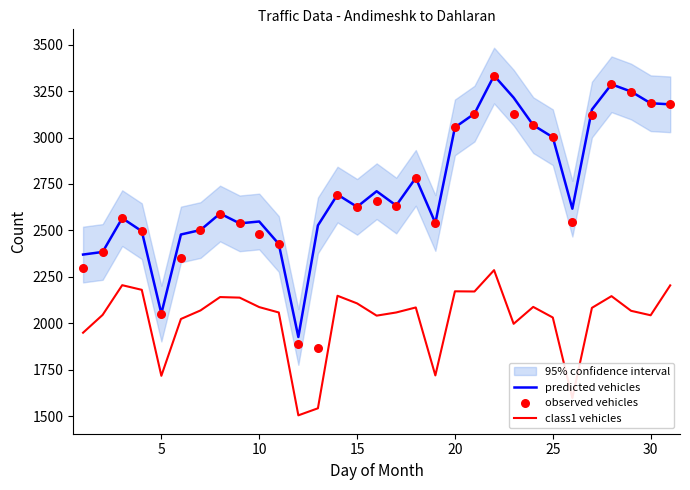

Which series has the largest Y range (max minus min)?

observed vehicles